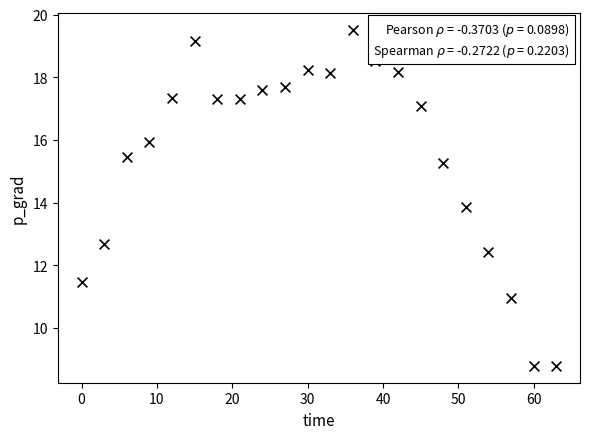

What Y value in the scatter plot is closest to 14?

13.9